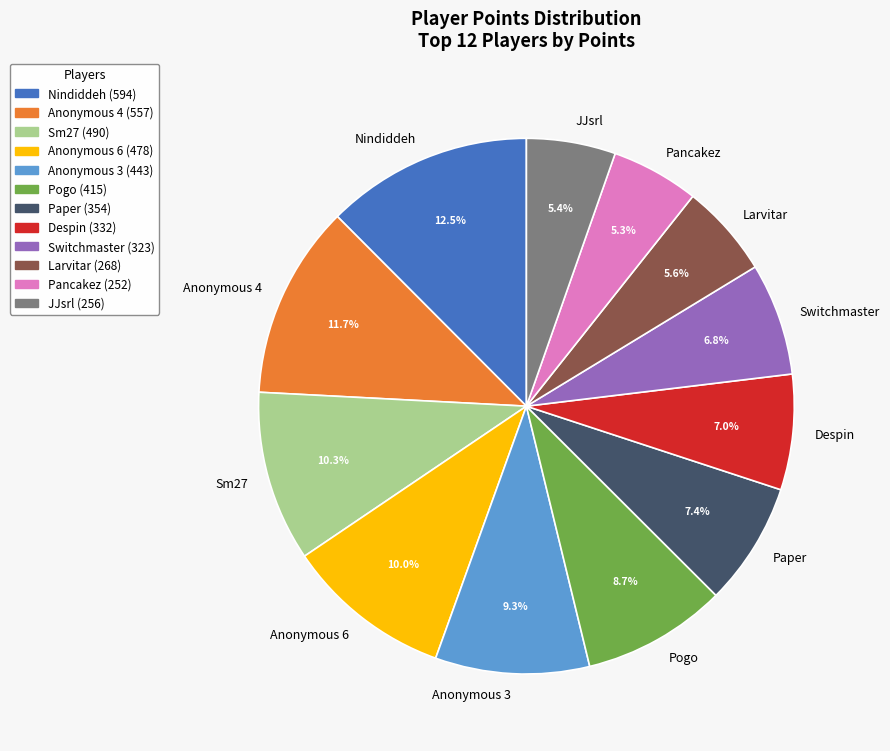

Does Pancakez represent more than half of the total?

No